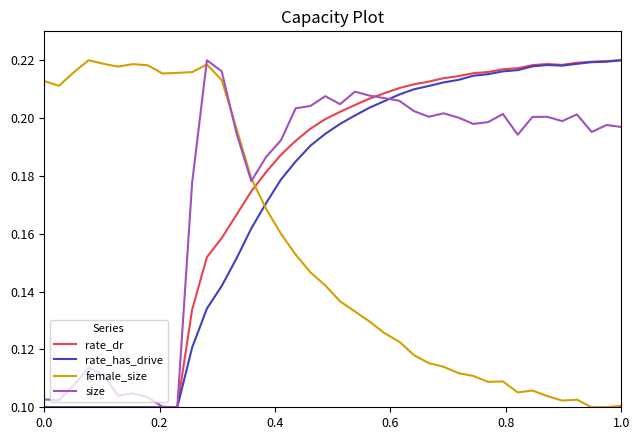

Which series ends up on top after the final intersection of female_size and rate_has_drive?

rate_has_drive